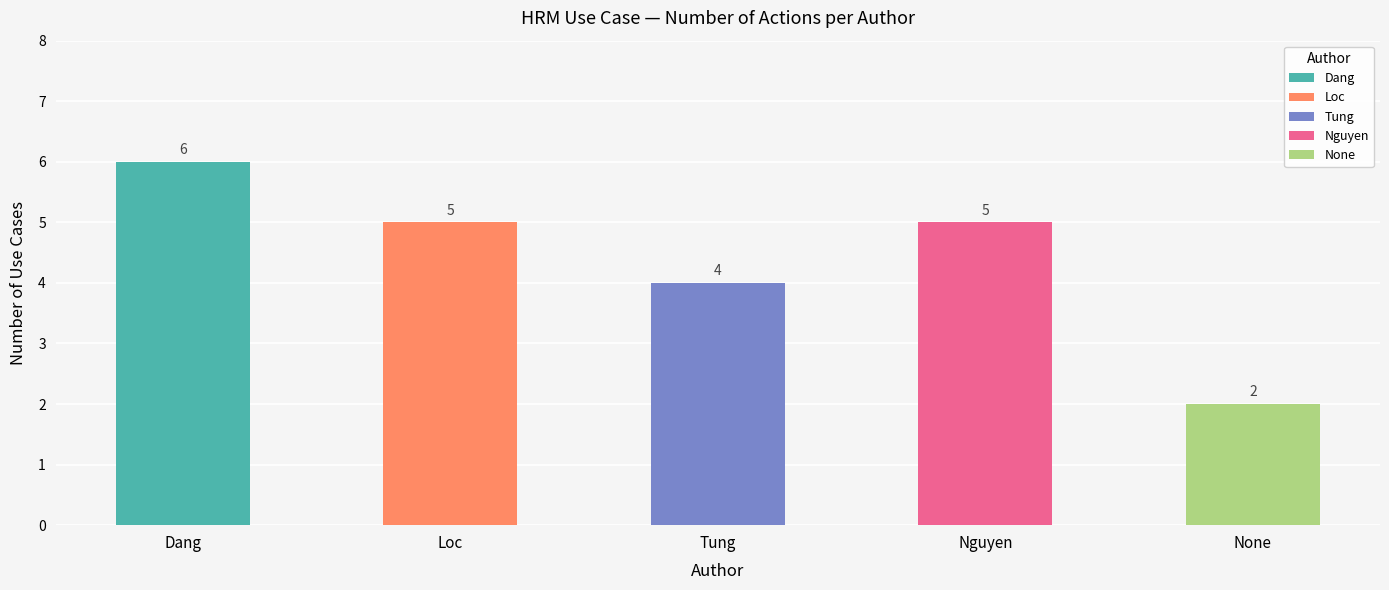

Between Dang and None, which series saw the biggest shift?

Dang